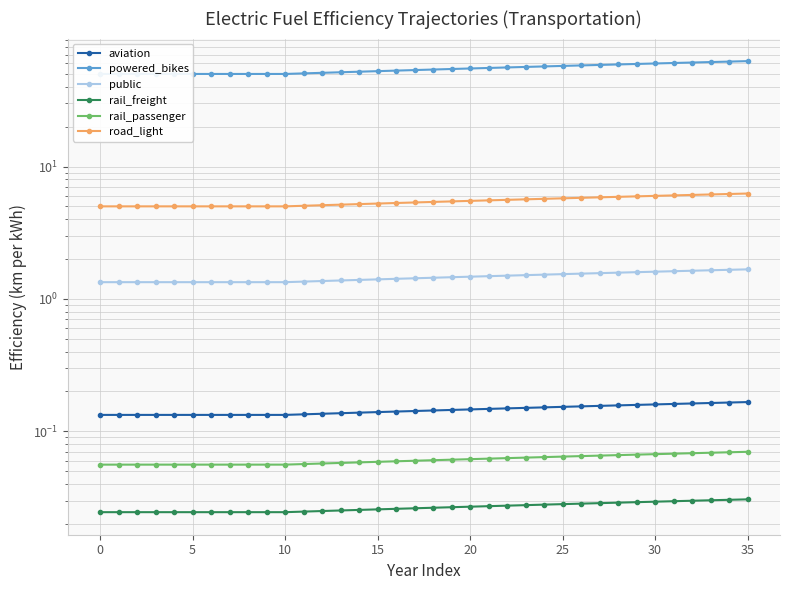

What is the minimum value for aviation?

0.1